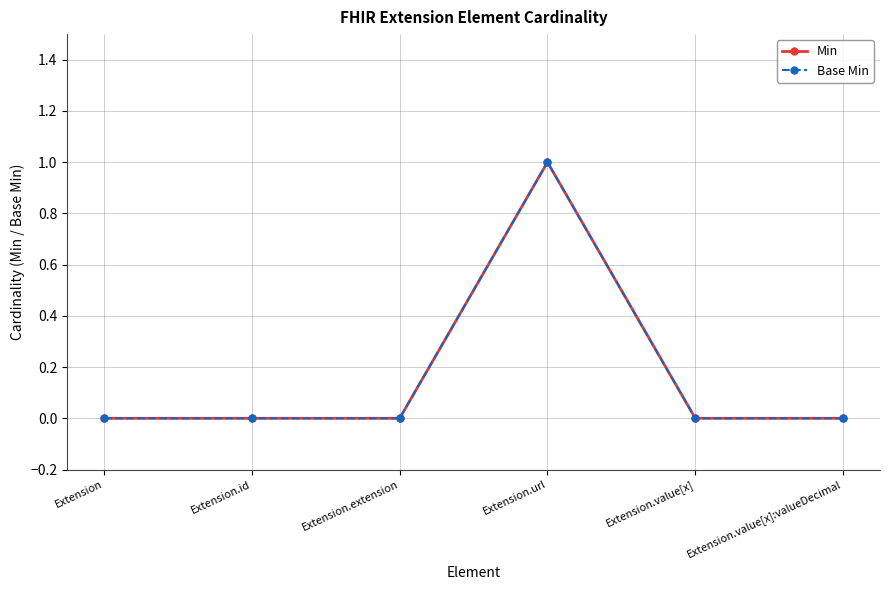

Is this an area chart (filled region under the line)?

No